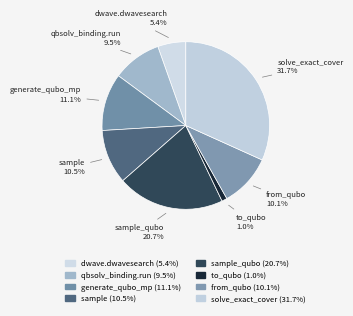

Which category has the biggest portion of the pie?

solve_exact_cover